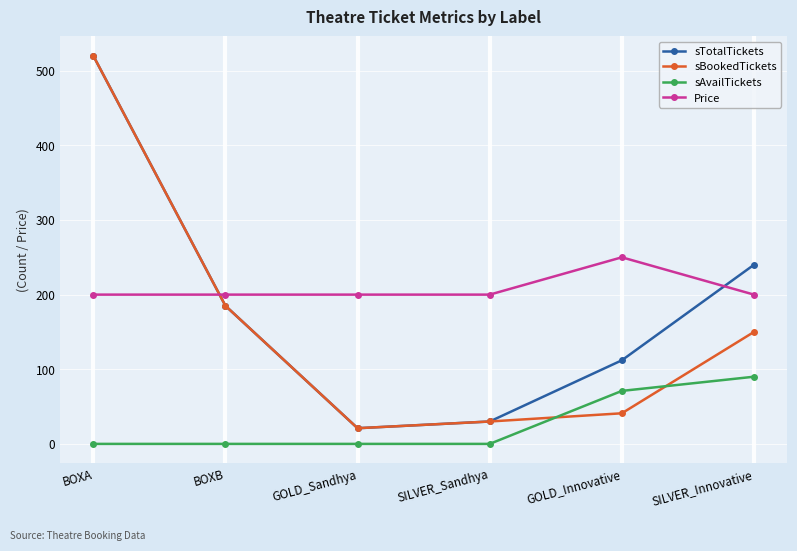

How many lines are shown in the chart?

4